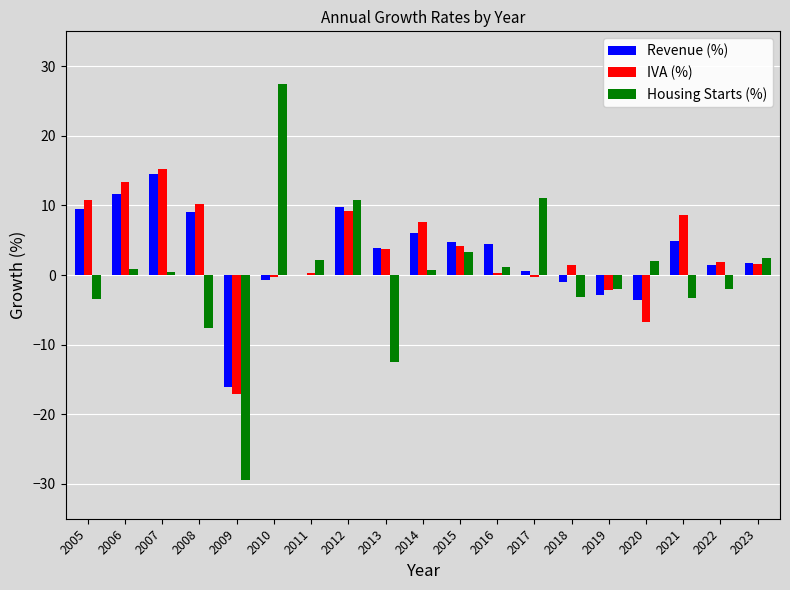

What is the highest value of the IVA (%) series?

15.2